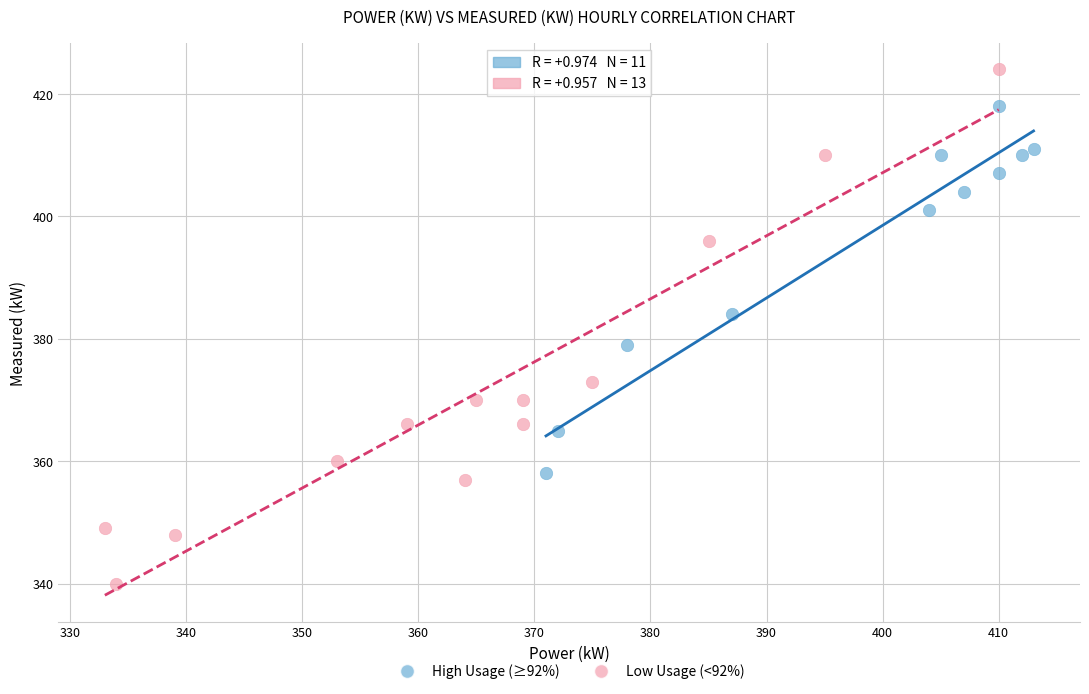

Which series reaches the maximum Y coordinate?

Low Usage (<92%)